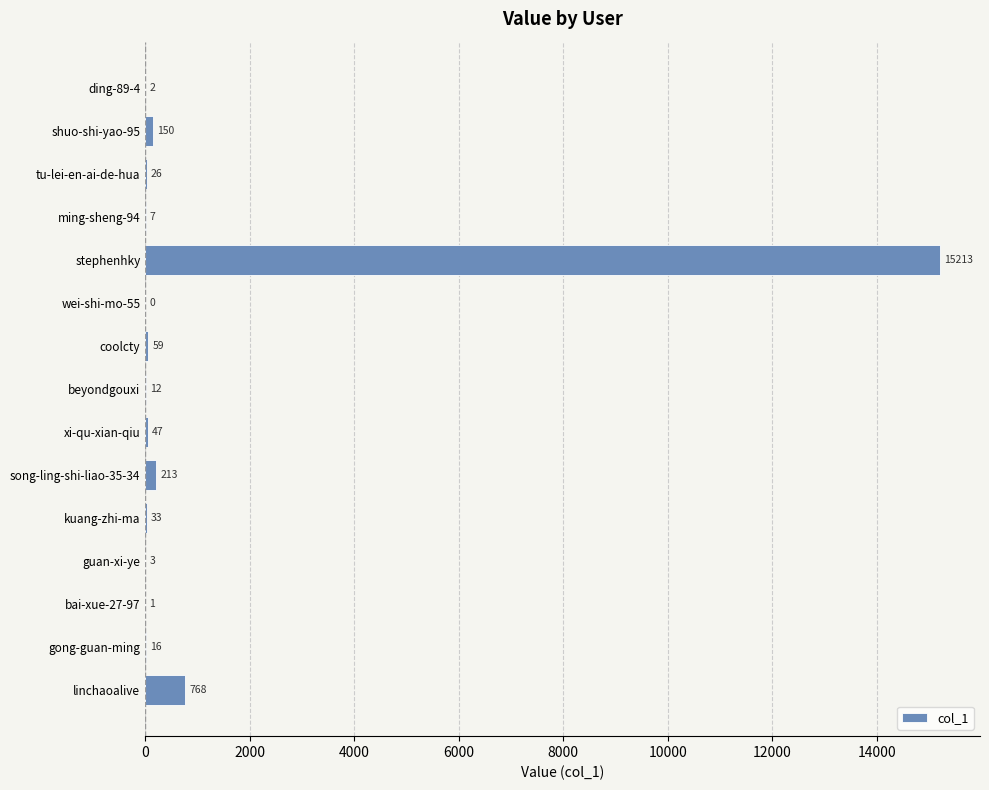

What is the greatest value displayed?

15213